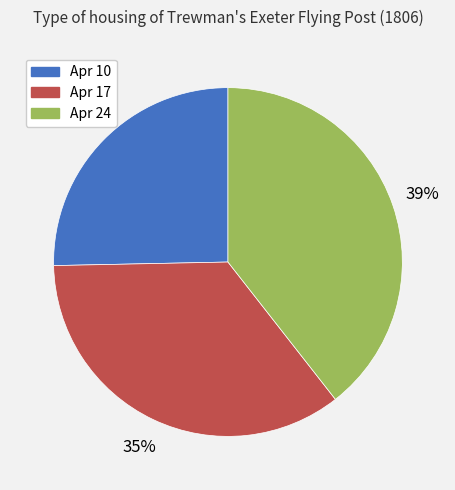

Count the number of slices in the pie.

3